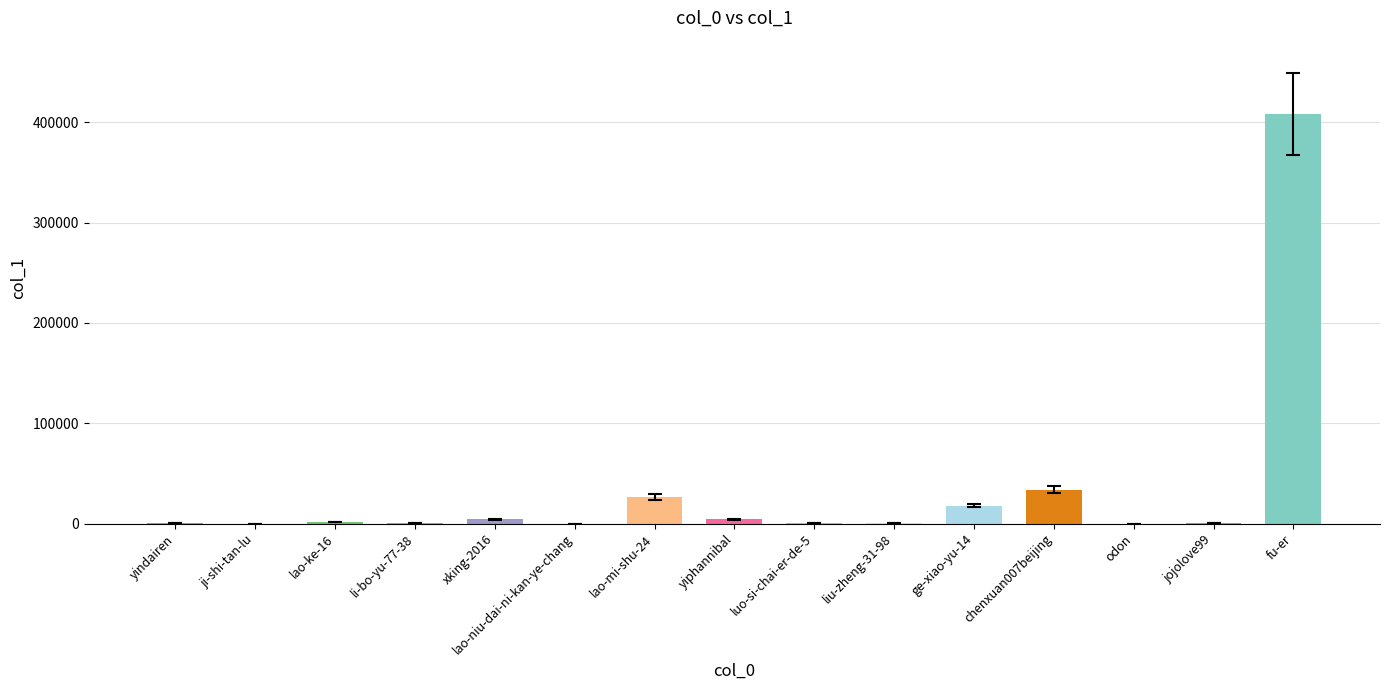

How many distinct data groups are displayed?

1